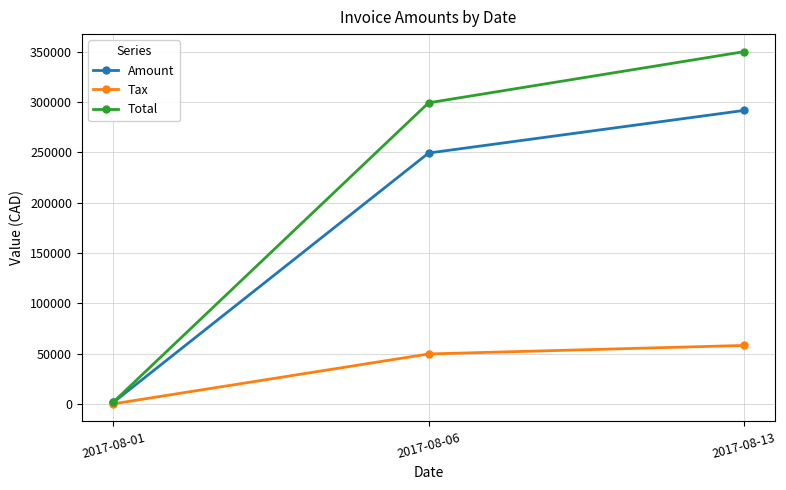

At how many categories does at least one series exceed 21201?

2